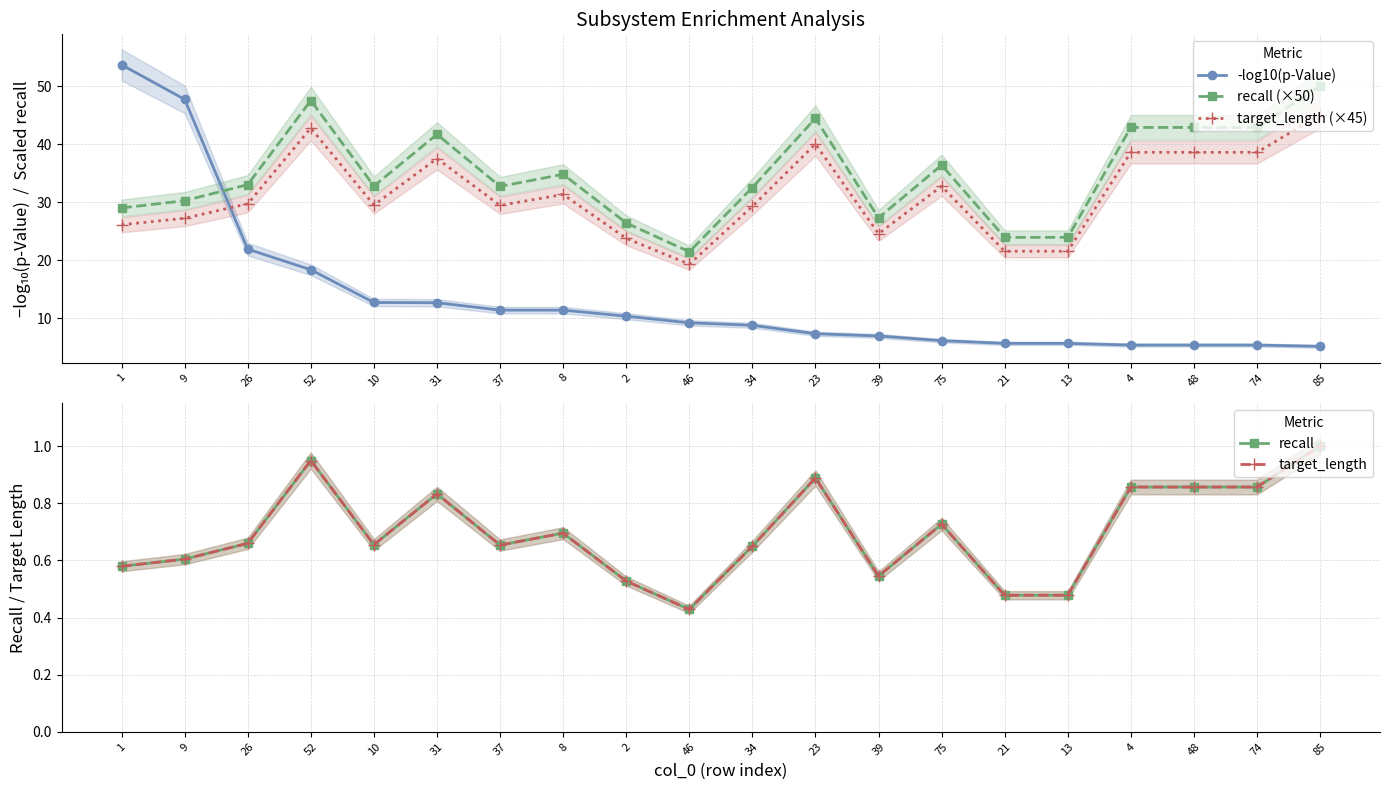

At which label does -log10(p-Value) first exceed 9?

1